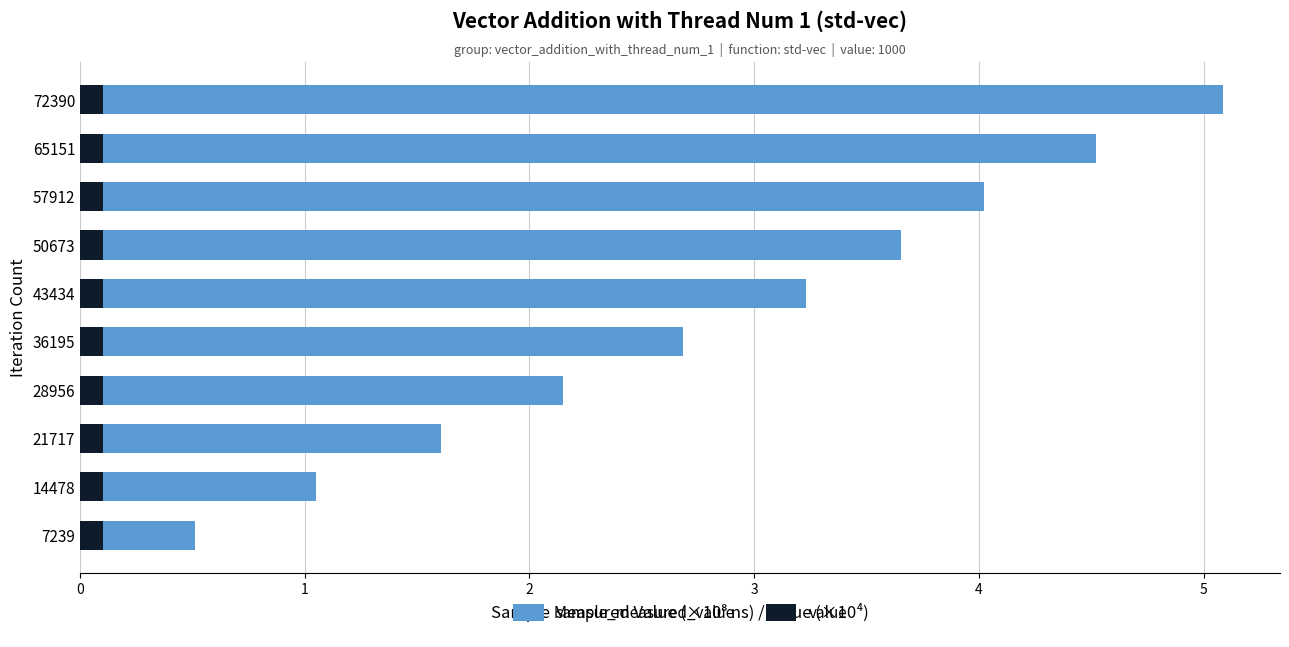

List the labels in order of sample_measured_value value, smallest first.

7239, 14478, 21717, 28956, 36195, 43434, 50673, 57912, 65151, 72390